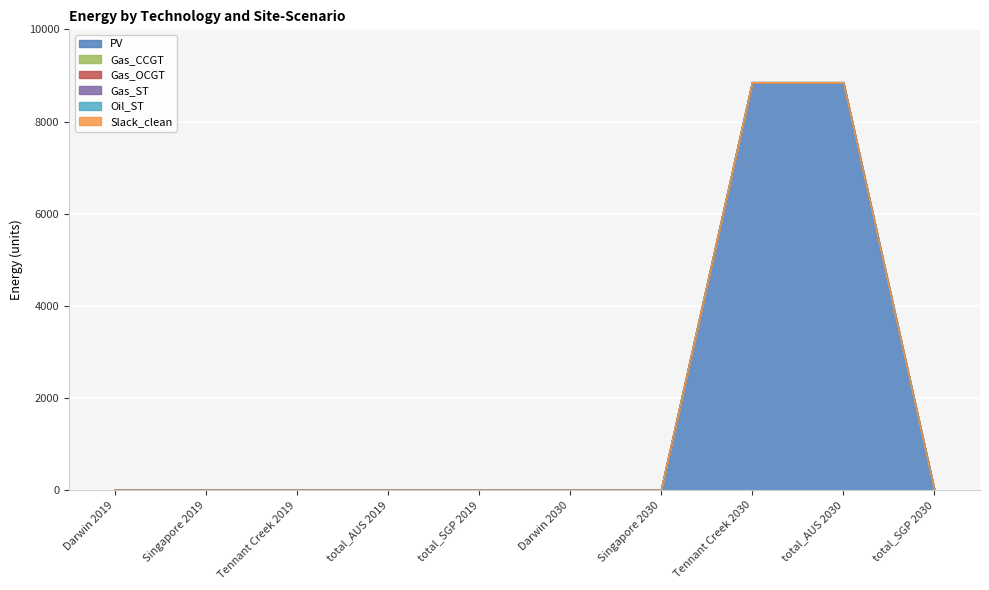

Between Darwin 2030 and Tennant Creek 2030, which series saw the biggest shift?

PV